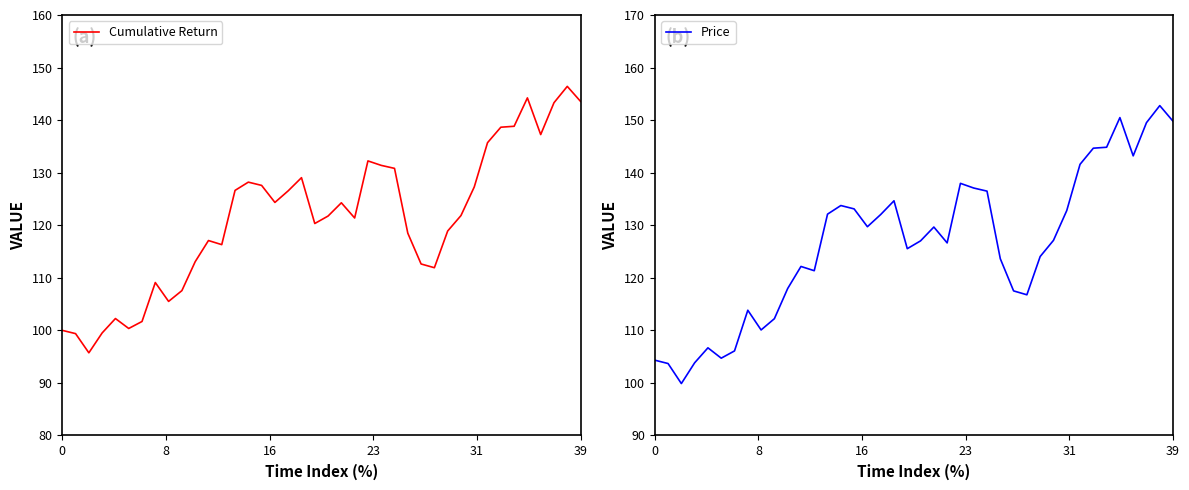

How many series are shown in this chart?

2